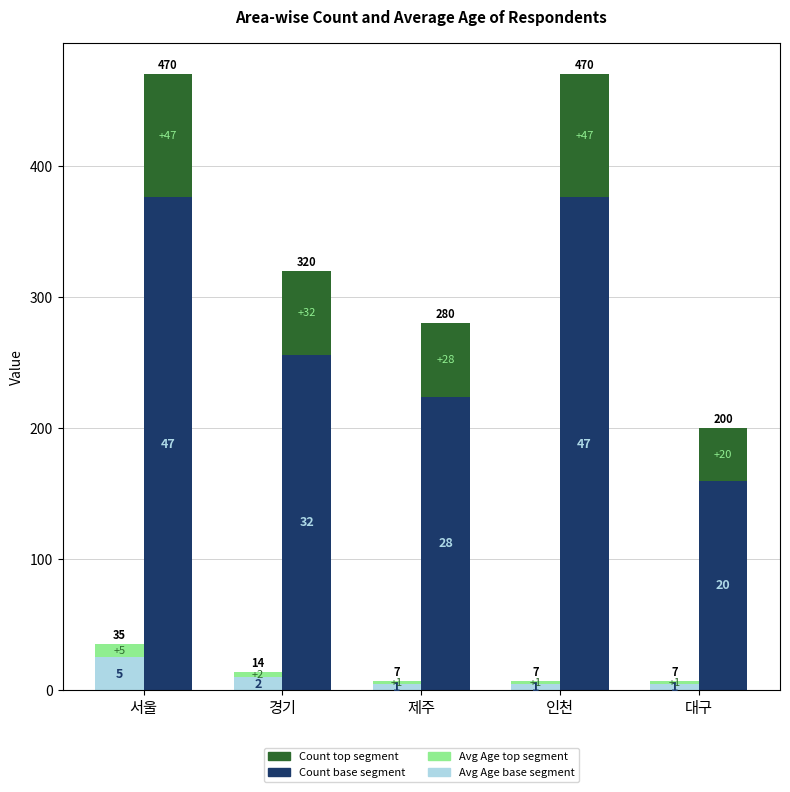

Which label corresponds to the smallest value in the chart?

제주